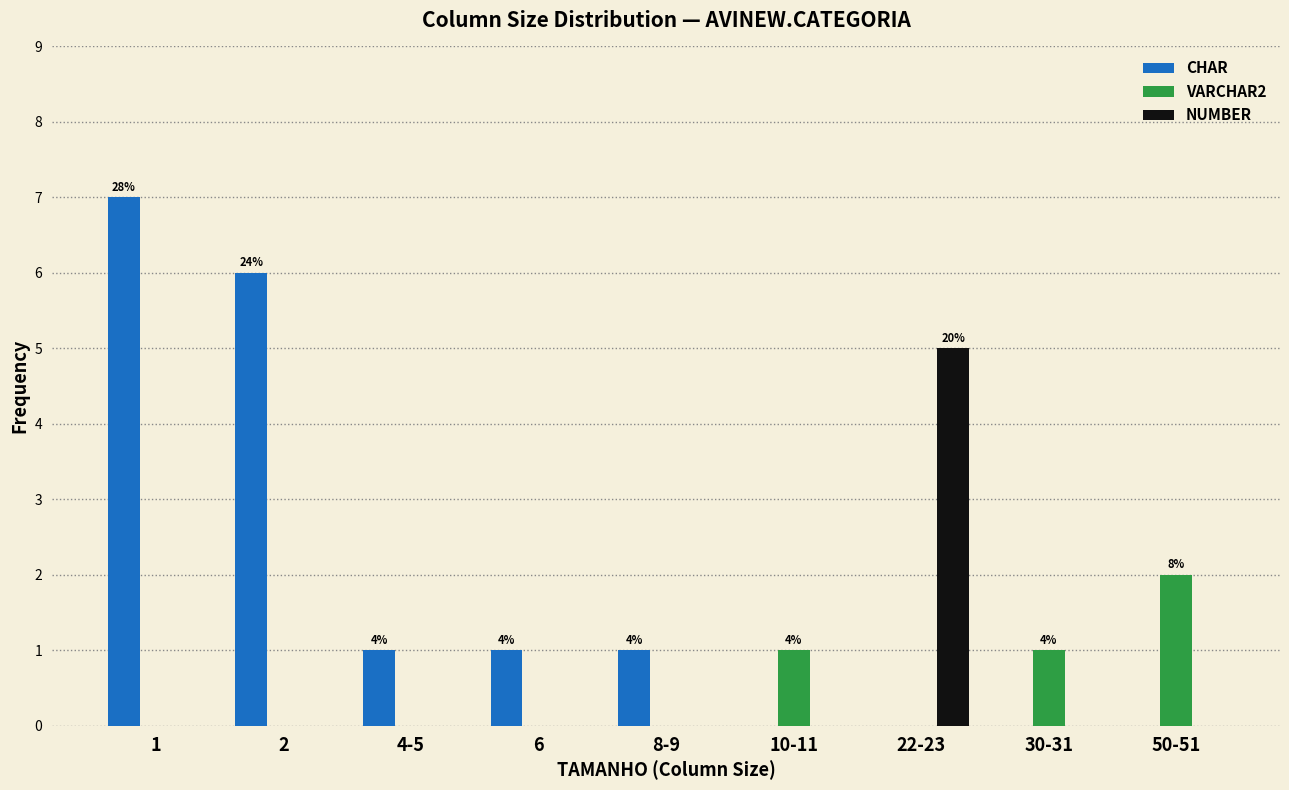

Reading right to left, transcribe all the data shown in this chart.

CHAR: 50-51=0	30-31=0	22-23=0	10-11=0	8-9=1	6=1	4-5=1	2=6	1=7
VARCHAR2: 50-51=2	30-31=1	22-23=0	10-11=1	8-9=0	6=0	4-5=0	2=0	1=0
NUMBER: 50-51=0	30-31=0	22-23=5	10-11=0	8-9=0	6=0	4-5=0	2=0	1=0